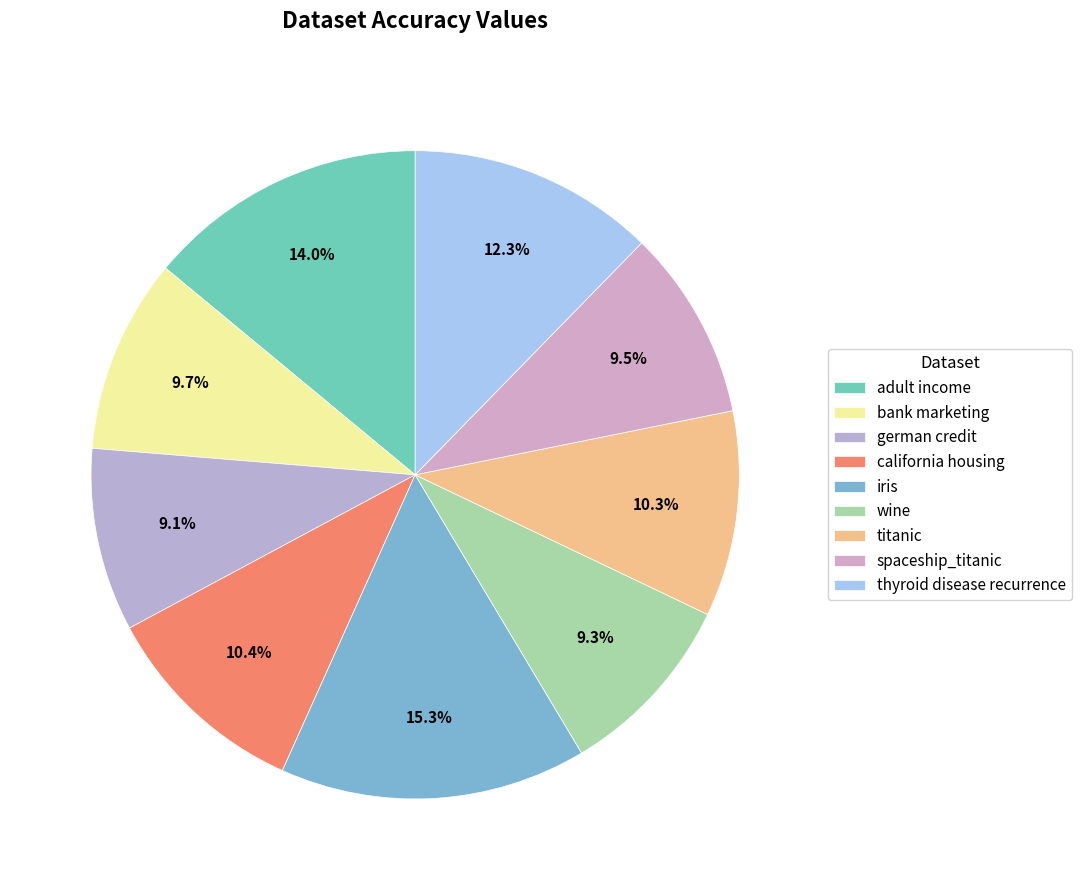

What portion of the pie excludes thyroid disease recurrence?

87.7%